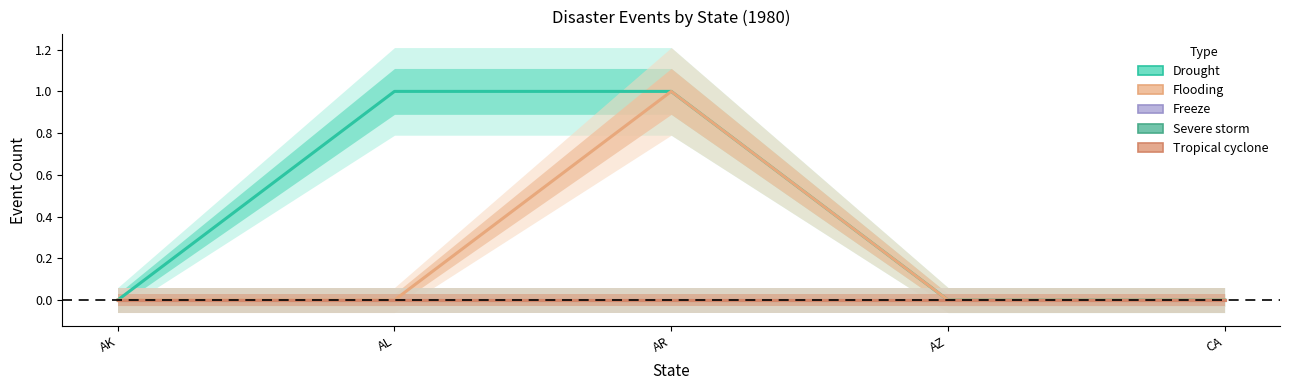

Where is severe storm nearest to the value 0?

AK